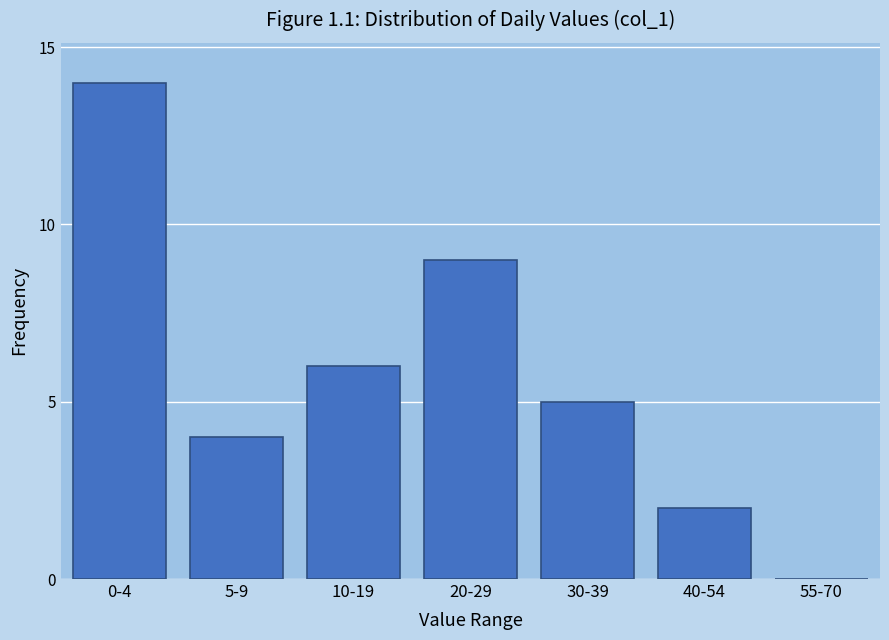

Reading left to right, transcribe all the data shown in this chart.

0-4=14	5-9=4	10-19=6	20-29=9	30-39=5	40-54=2	55-70=0